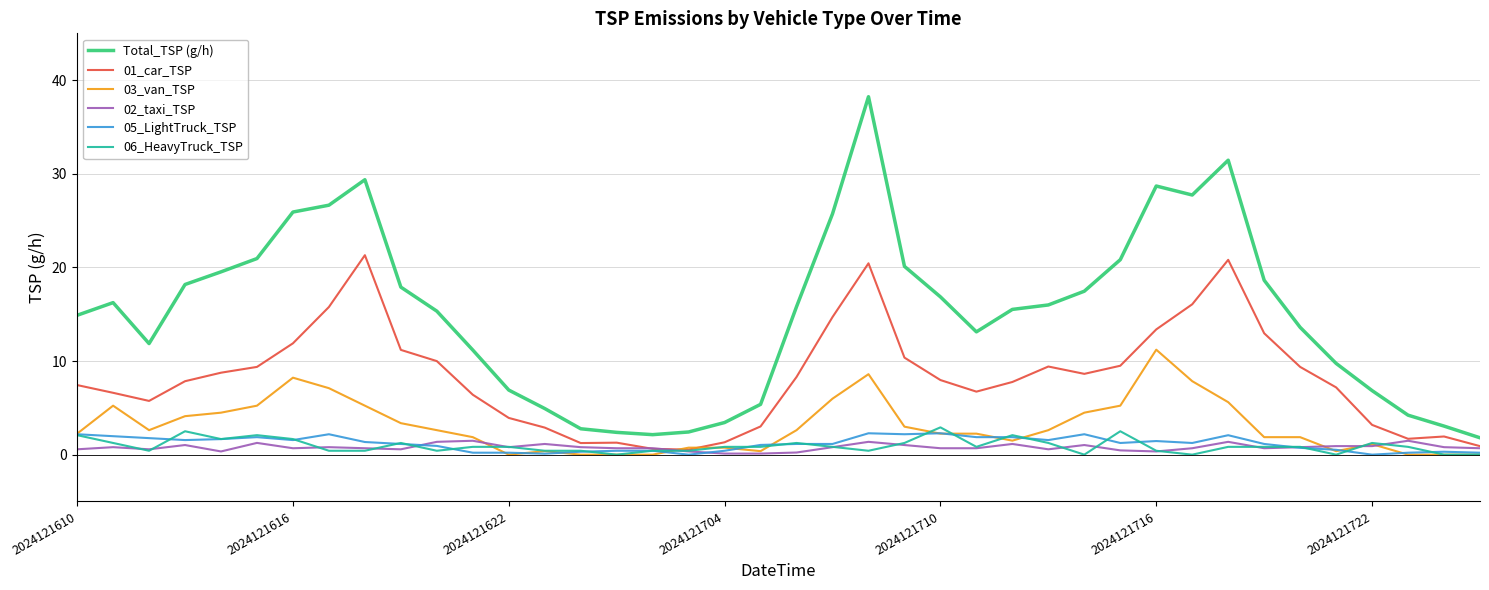

Which series has the widest spread of values?

Total_TSP (g/h)